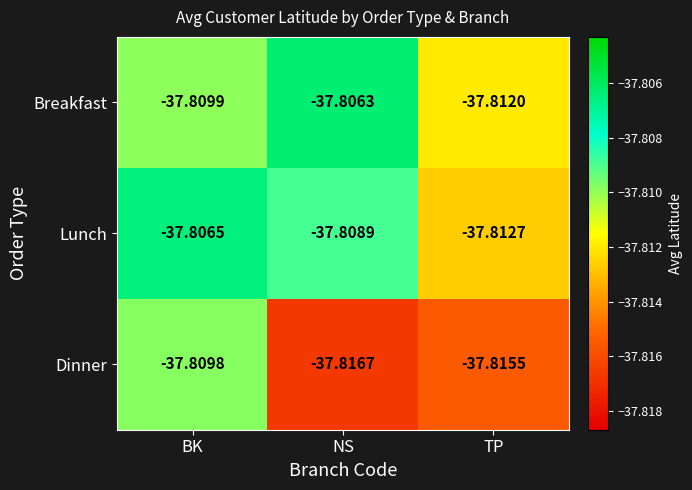

List the series in order of their peak value, lowest first.

Dinner, Lunch, Breakfast